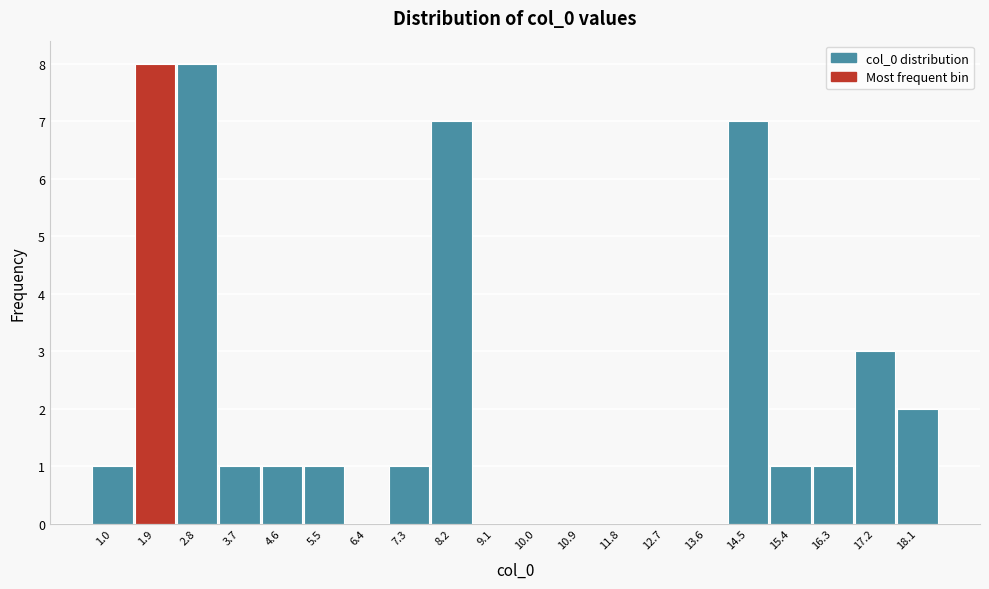

Reading left to right, what are all the values shown in this chart?

1.0=1	1.9=8	2.8=8	3.7=1	4.6=1	5.5=1	6.4=0	7.3=1	8.2=7	9.1=0	10.0=0	10.9=0	11.8=0	12.7=0	13.6=0	14.5=7	15.4=1	16.3=1	17.2=3	18.1=2